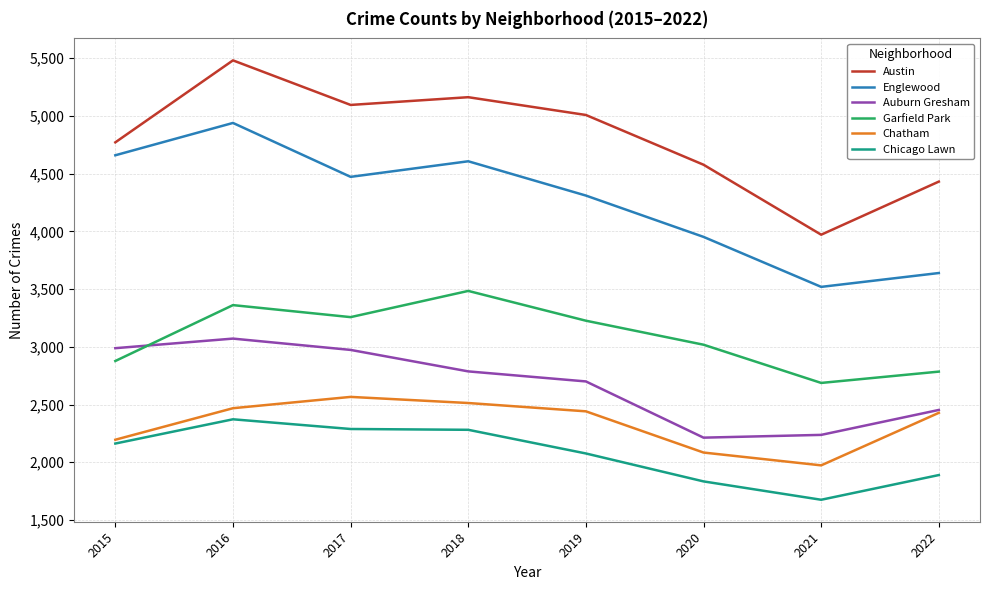

True or false: Englewood has a value of 1749 at 2021.

False